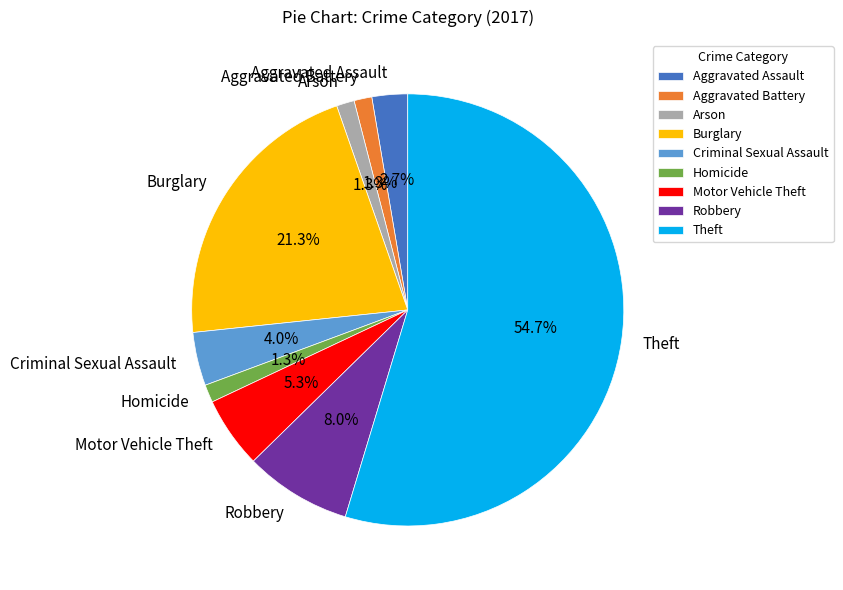

Which category has the biggest portion of the pie?

Theft